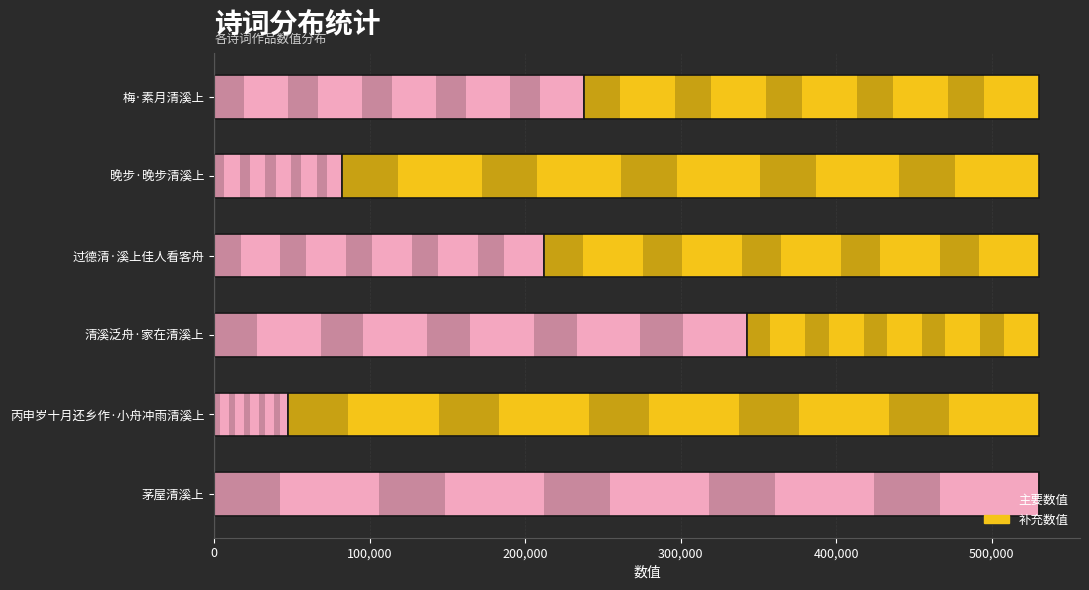

What is the approximate value of 主要数值 at 过德清·溪上佳人看客舟, to the nearest 100?

211800